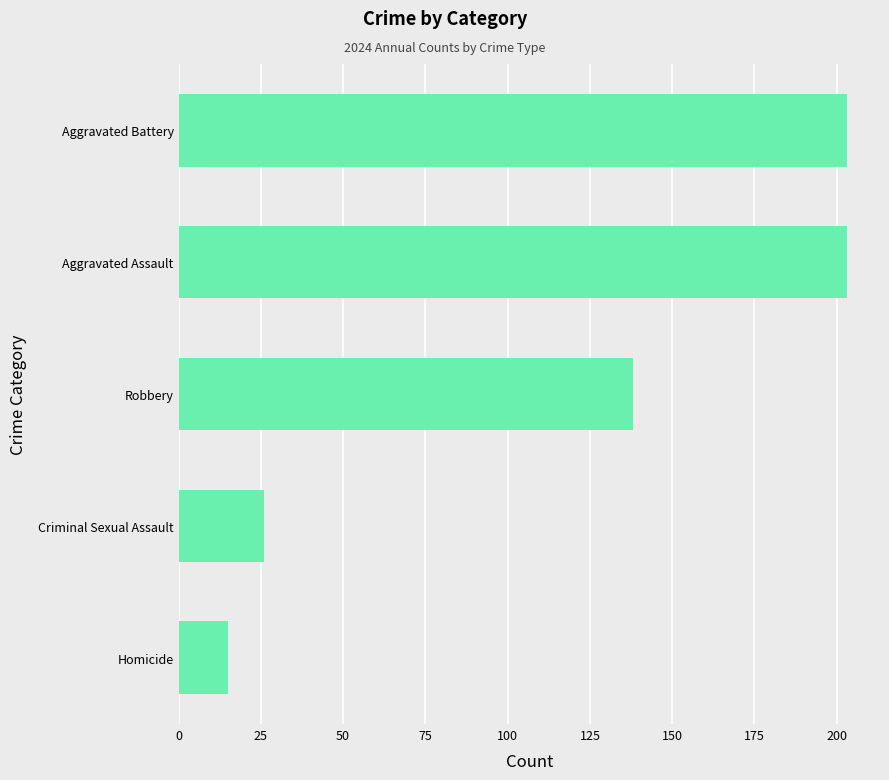

The chart shows a value of 203 at Aggravated Battery. True or false?

True